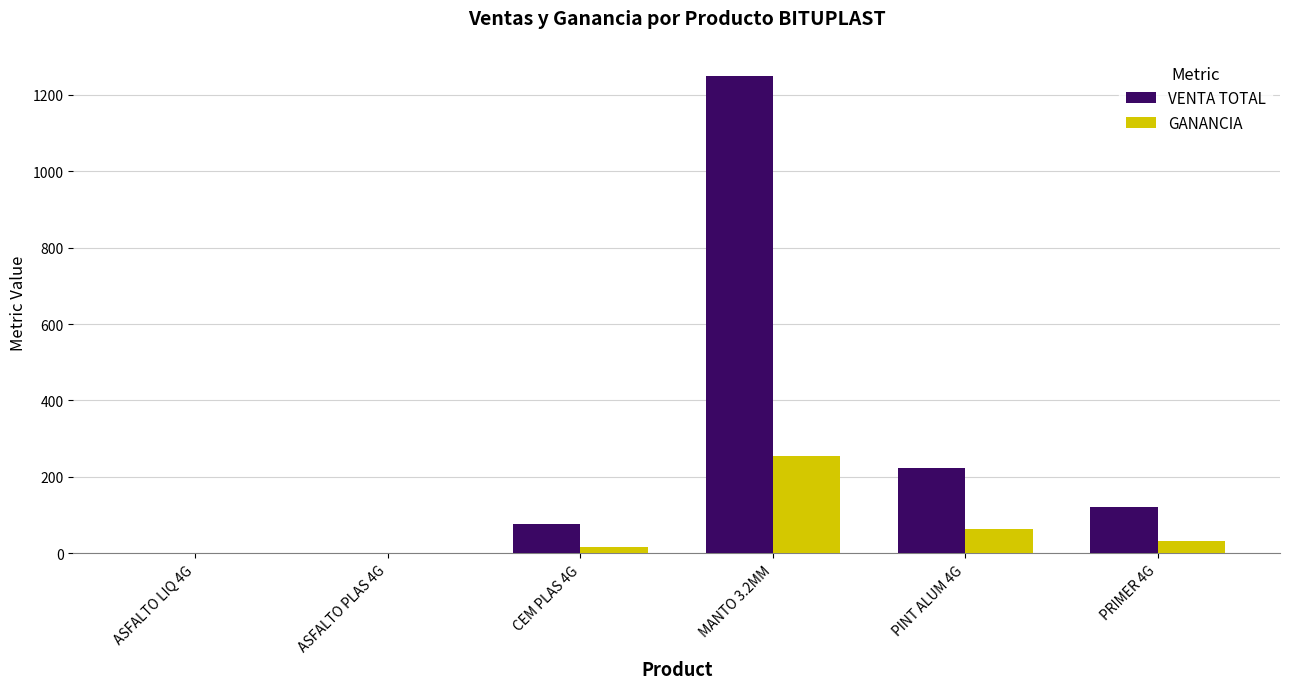

At which category is the sum across all series the highest?

MANTO 3.2MM